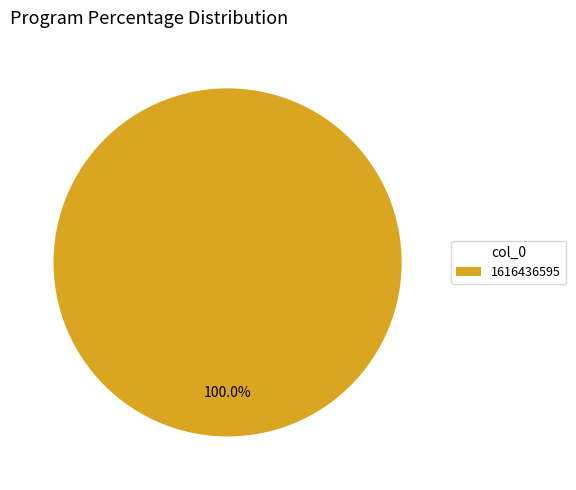

How many slices are in this pie chart?

1